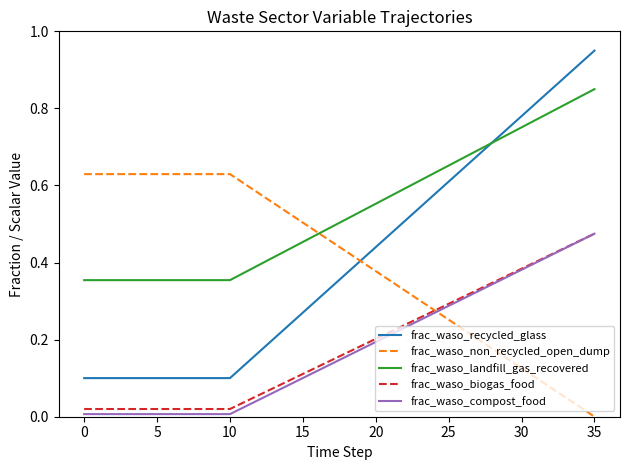

Which series has the widest spread of values?

frac_waso_recycled_glass